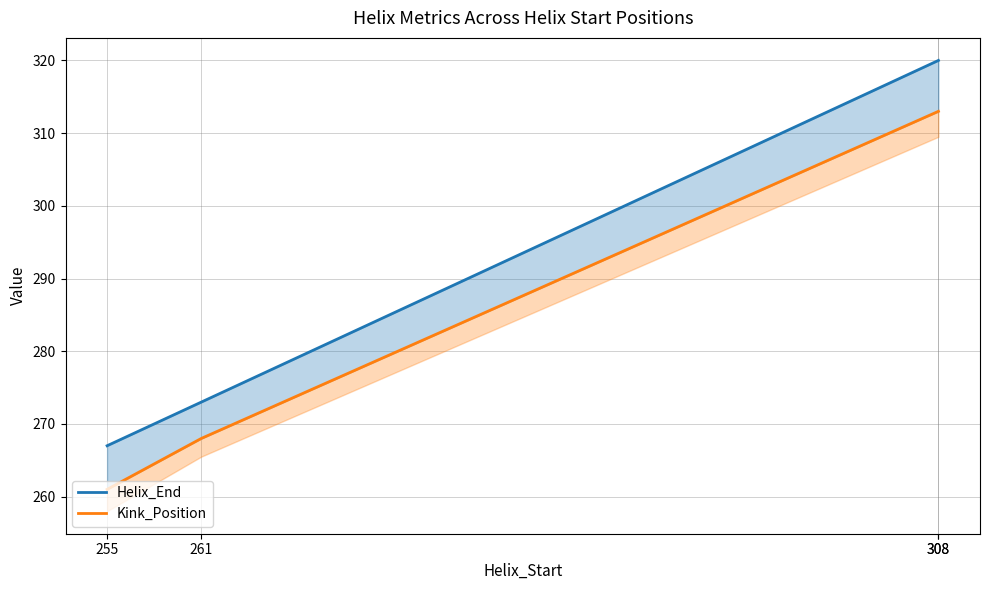

What is the spread (max minus min) of values at 261?

5